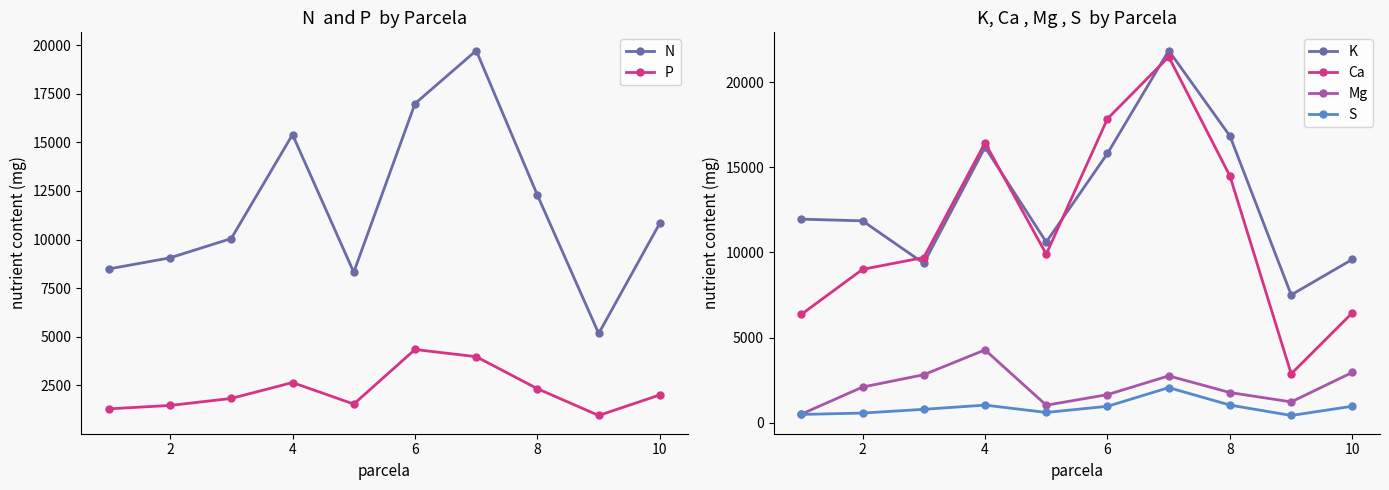

True or false: N has more than 2 interior local peaks.

False